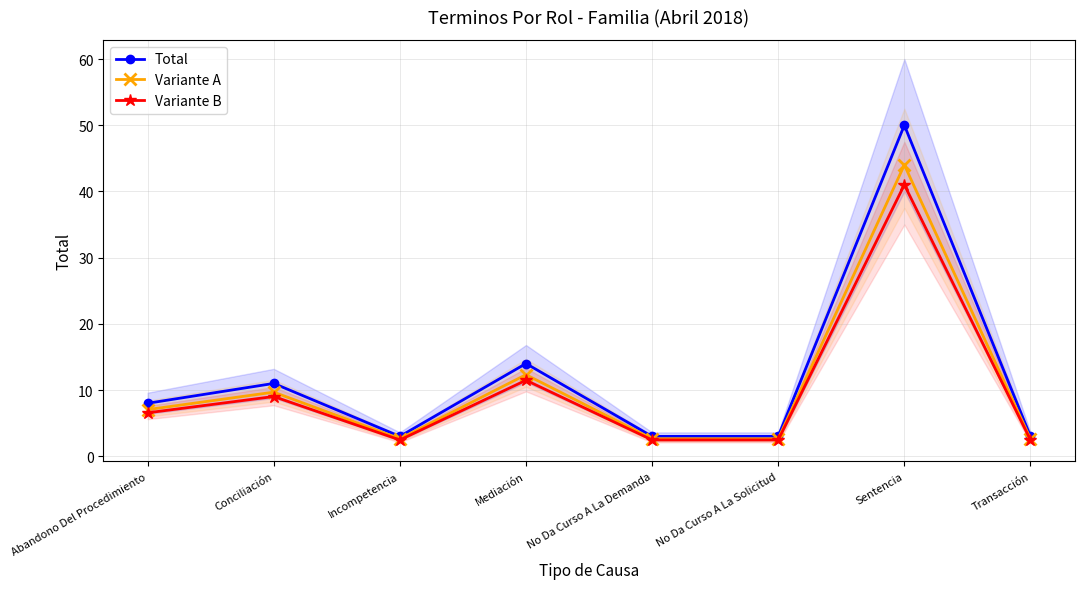

Rank the categories by Variante B value from highest to lowest.

Sentencia, Mediación, Conciliación, Abandono Del Procedimiento, Incompetencia, No Da Curso A La Demanda, No Da Curso A La Solicitud, Transacción